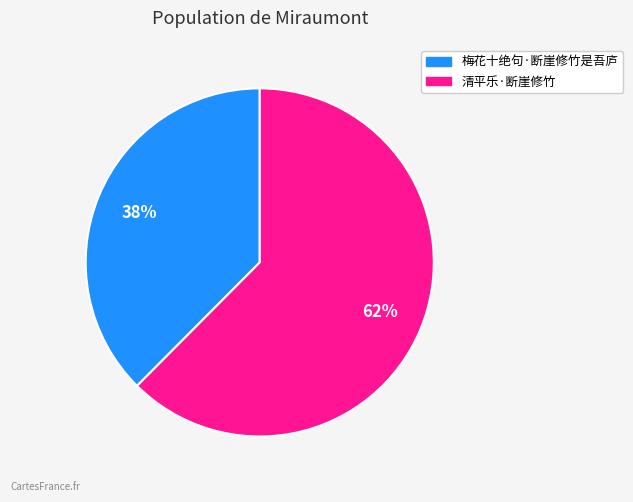

What is the largest slice in the pie chart?

清平乐·断崖修竹